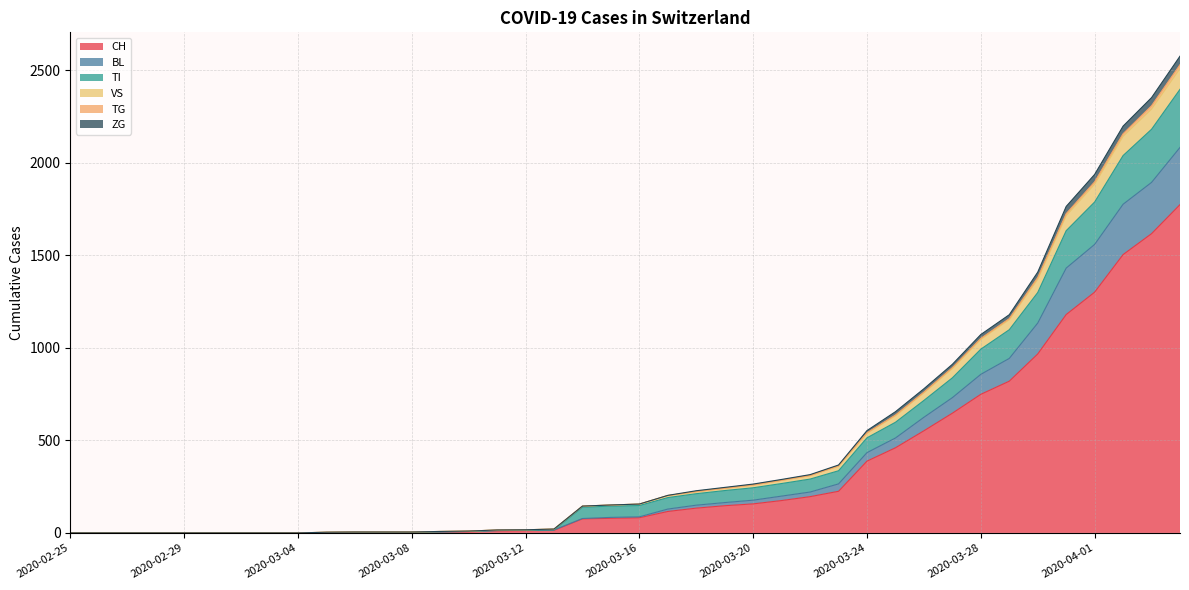

The BL series shows 423 at 2020-04-04. True or false?

False